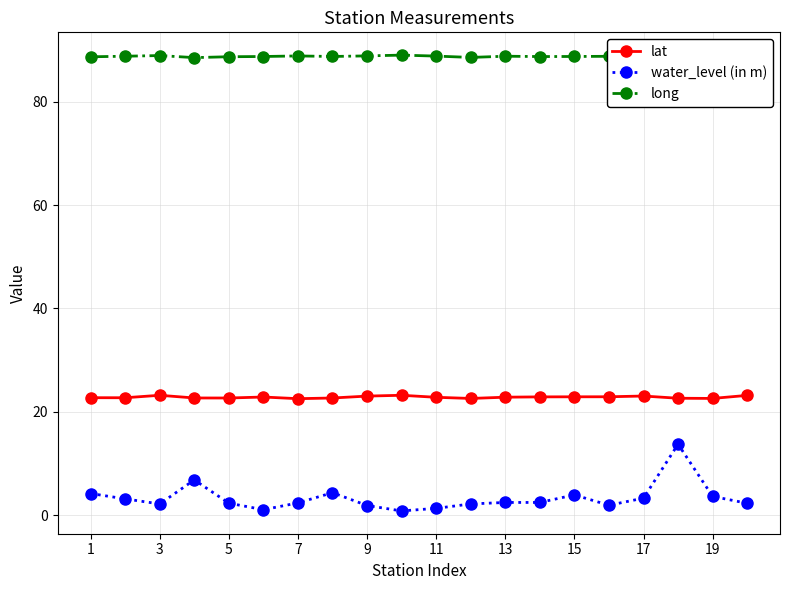

What is the maximum value for water_level (in m)?

13.8